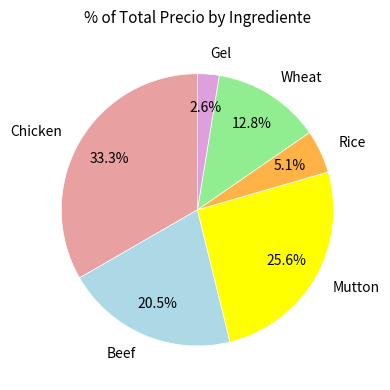

What is the smallest slice in the pie chart?

Gel